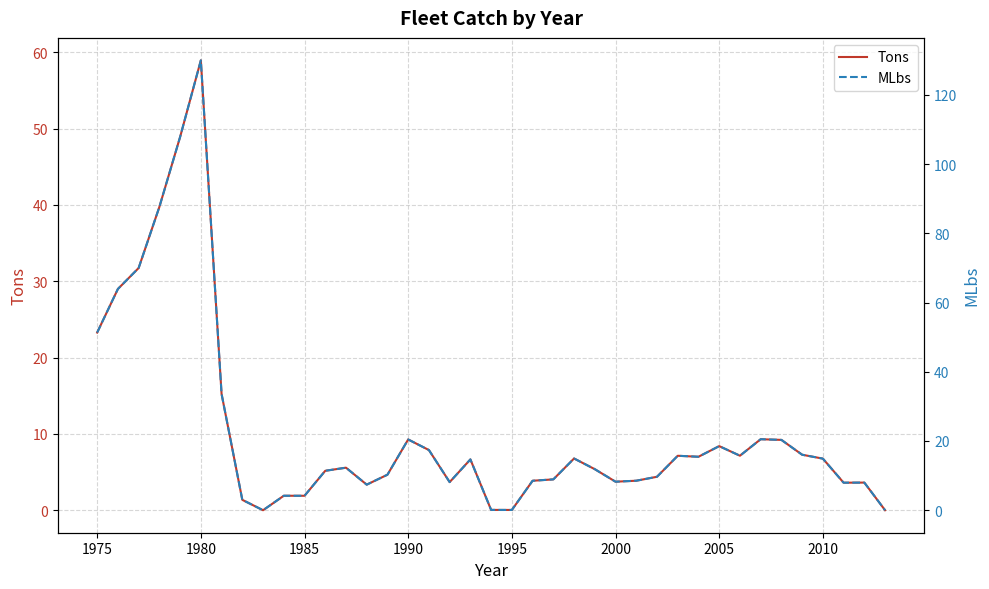

At which label does Tons reach its peak?

1980